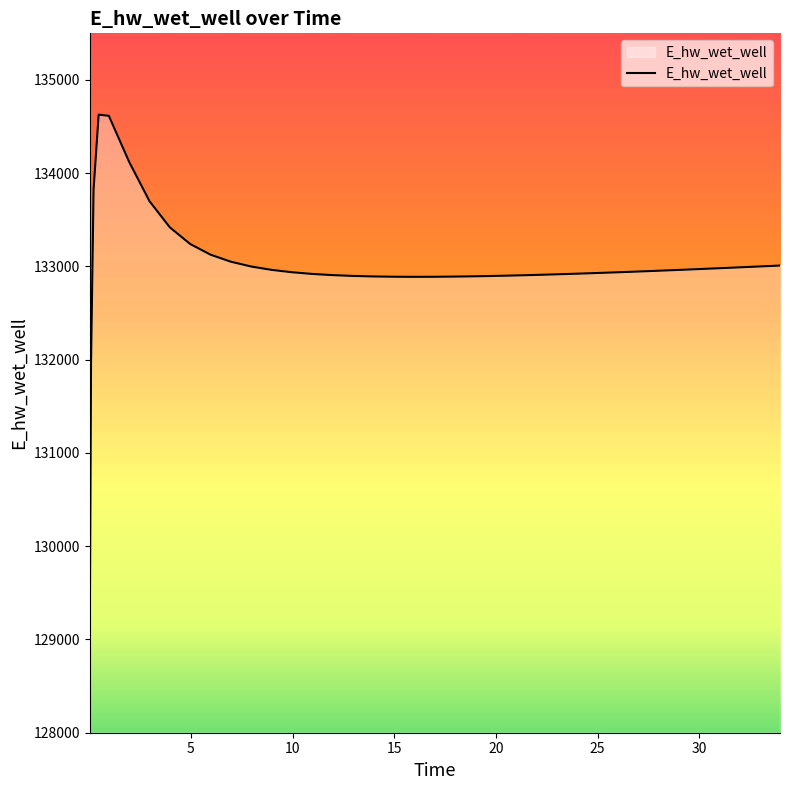

What is the minimum value shown in the chart?

129070.3